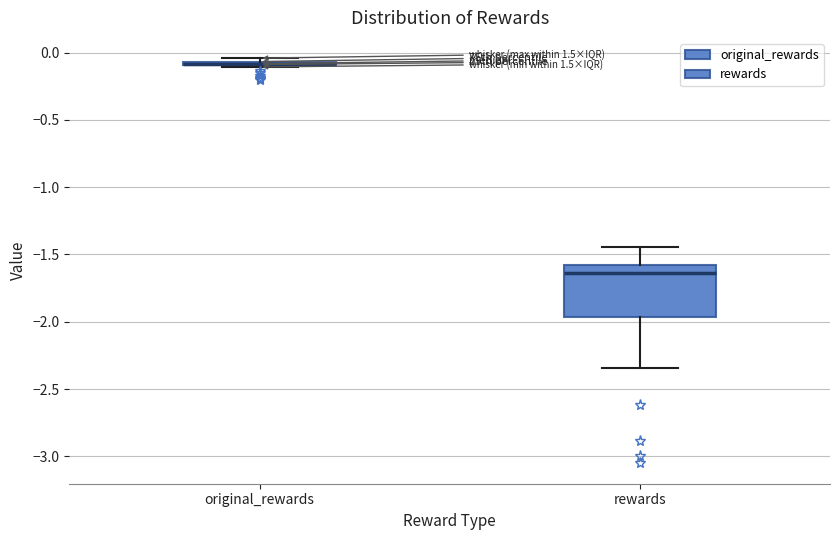

Comparing the boxes themselves (not the whiskers), which one is the tallest?

rewards